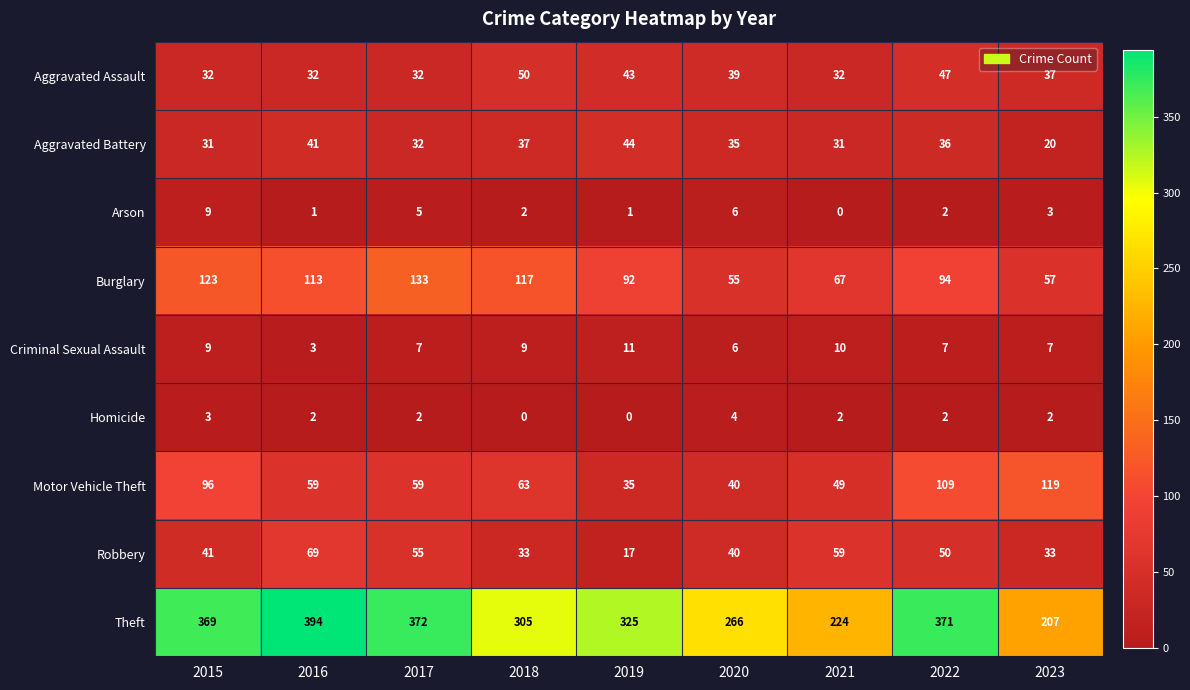

List the series in order of their peak value, lowest first.

Homicide, Arson, Criminal Sexual Assault, Aggravated Battery, Aggravated Assault, Robbery, Motor Vehicle Theft, Burglary, Theft